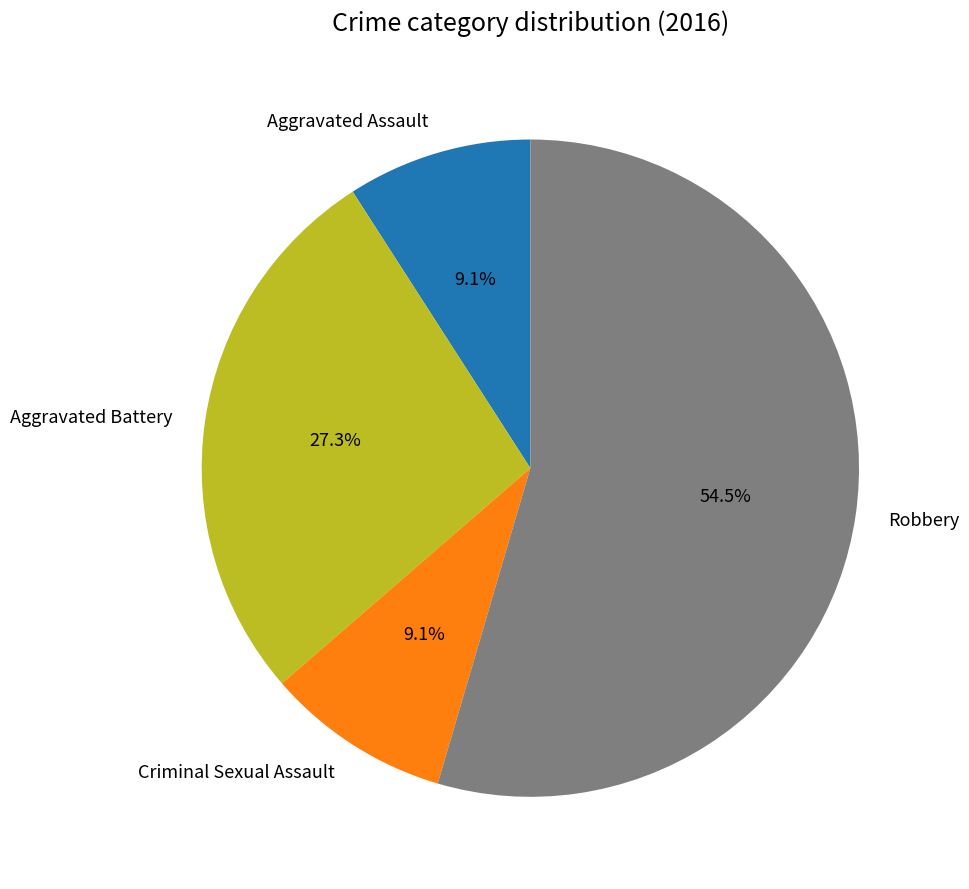

What is the ratio of the value at Criminal Sexual Assault to the value at Aggravated Battery?

0.3